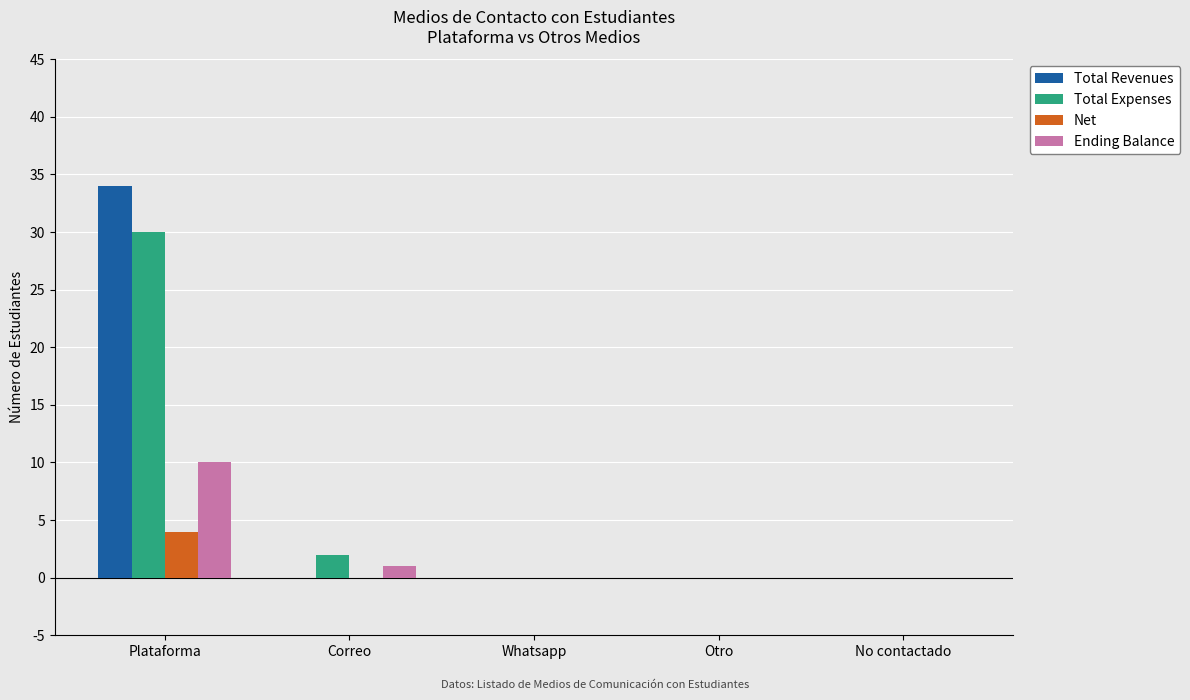

What is the sum of the Total Revenues values at Plataforma and Otro?

34